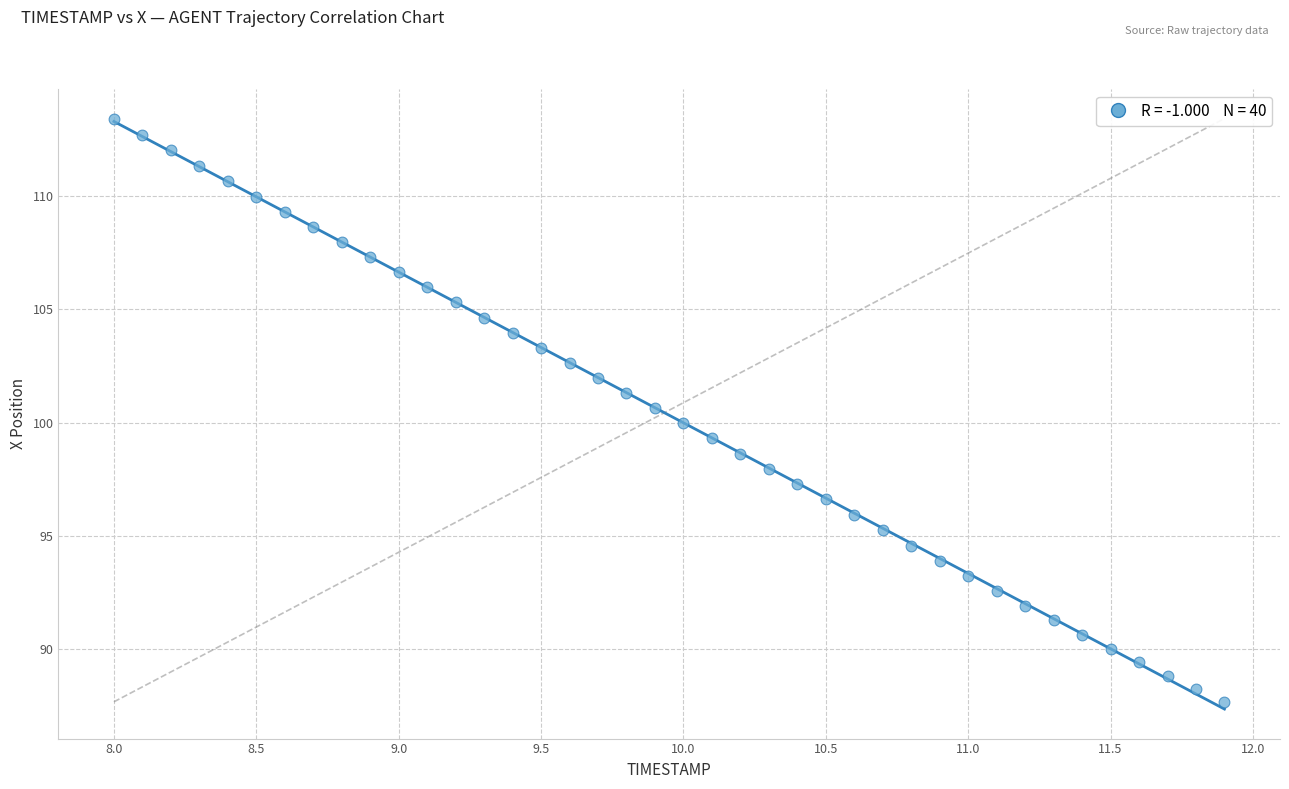

What is the range of Y values (max minus min)?

25.7